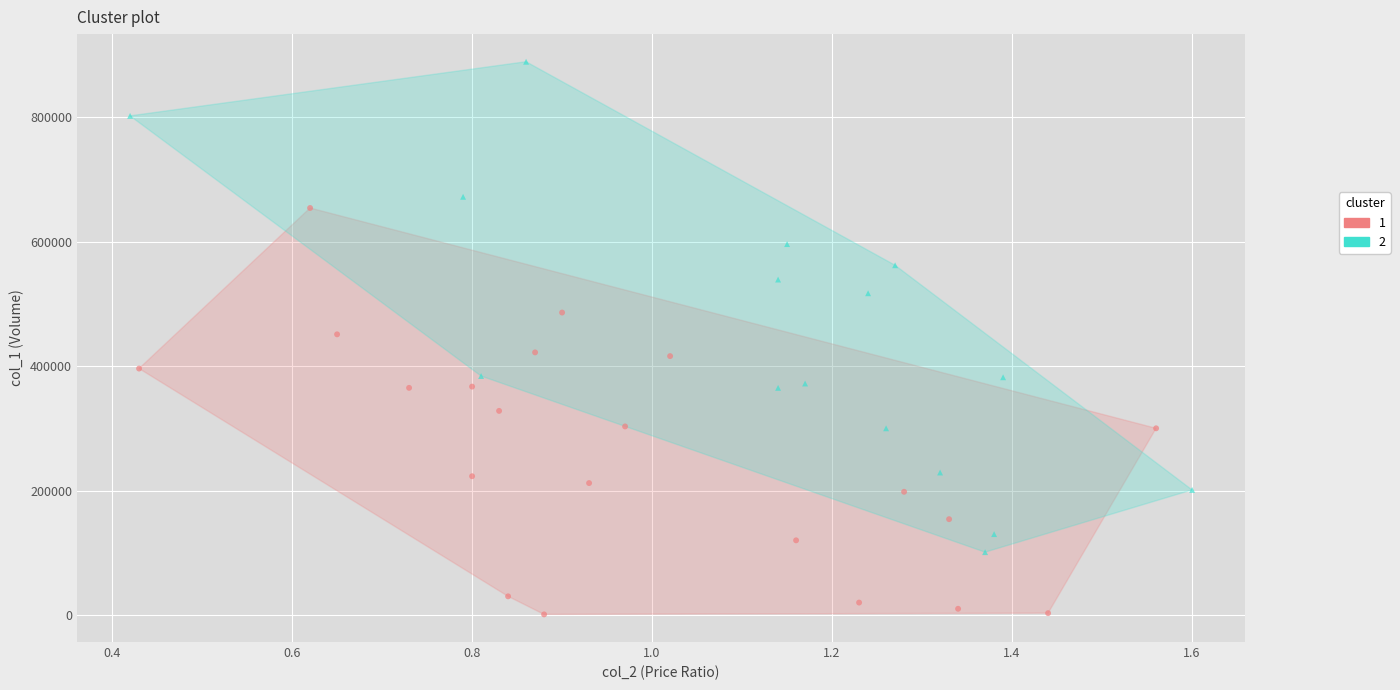

Which series contains the lowest Y value?

1